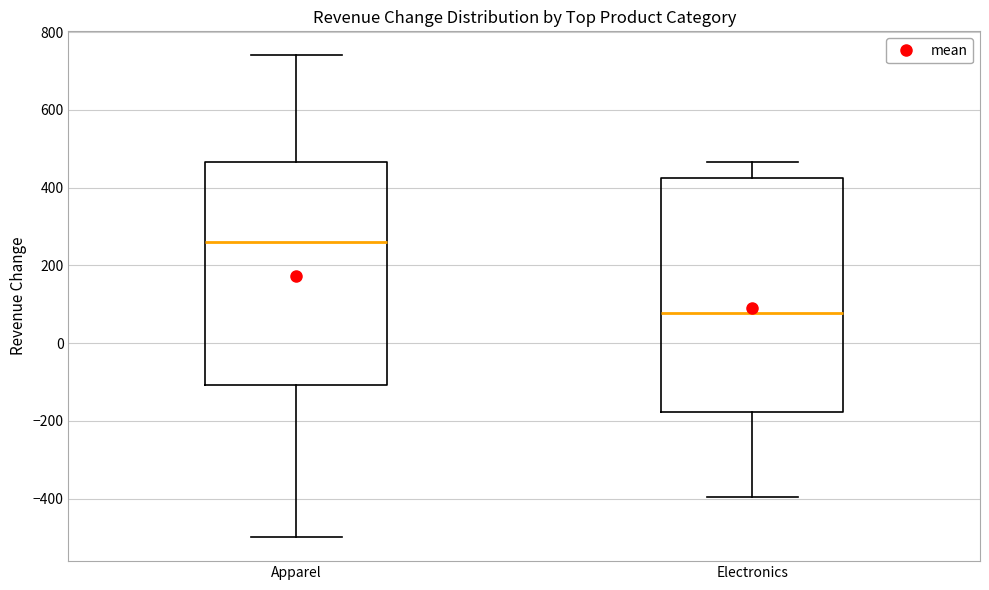

Which box is the tallest, from its lower edge to its upper edge?

Electronics